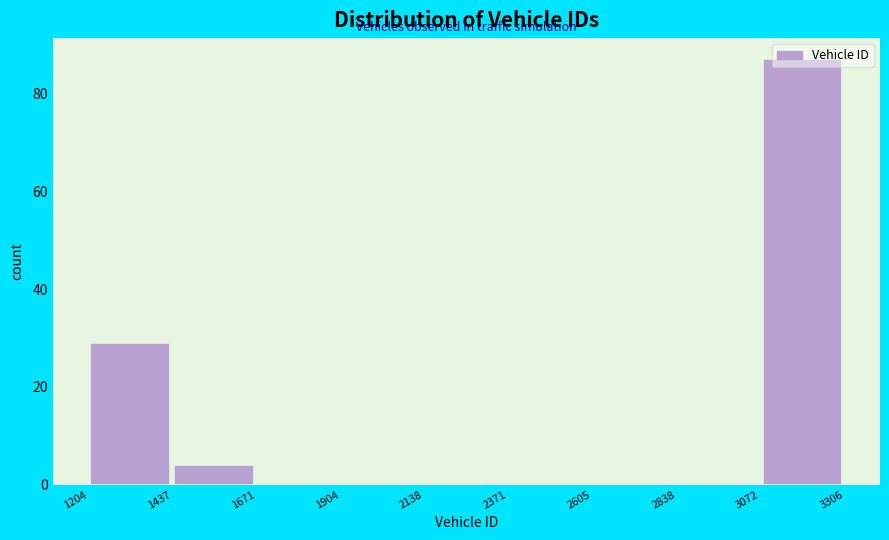

What is the height of the bar covering 1437 to 1671 on the x-axis? The values are not printed on the chart, so give them approximately, as read against the axis.

4